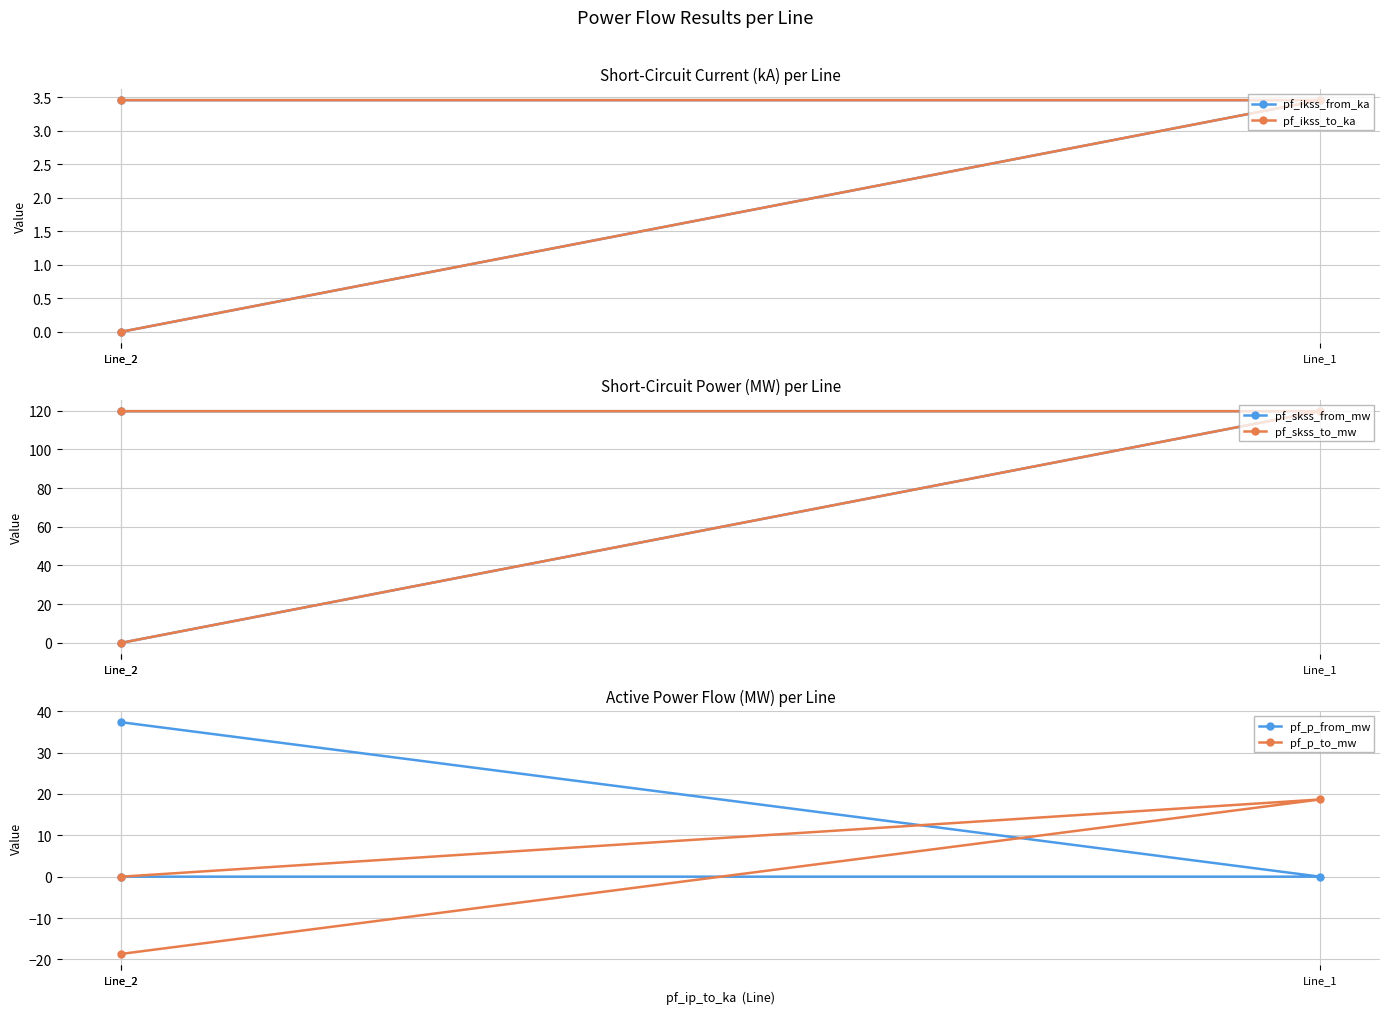

Reading left to right, what are all the values shown in this chart?

pf_ikss_from_ka: Line_2=3.5	Line_1=3.5	Line_2=0.0
pf_ikss_to_ka: Line_2=3.5	Line_1=3.5	Line_2=0.0
pf_skss_from_mw: Line_2=119.8	Line_1=119.8	Line_2=0.0
pf_skss_to_mw: Line_2=119.8	Line_1=119.8	Line_2=0.0
pf_p_from_mw: Line_2=37.3	Line_1=-0.0	Line_2=0.0
pf_p_to_mw: Line_2=-18.7	Line_1=18.7	Line_2=0.0